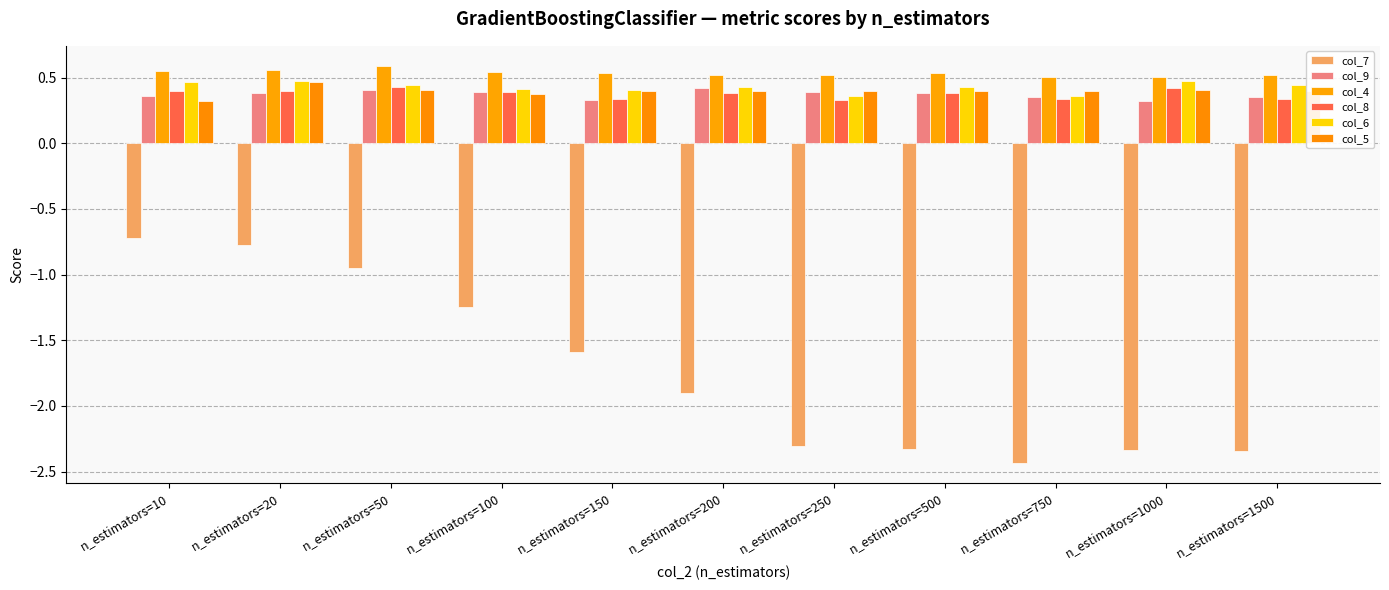

What is the minimum value for col_6?

0.4